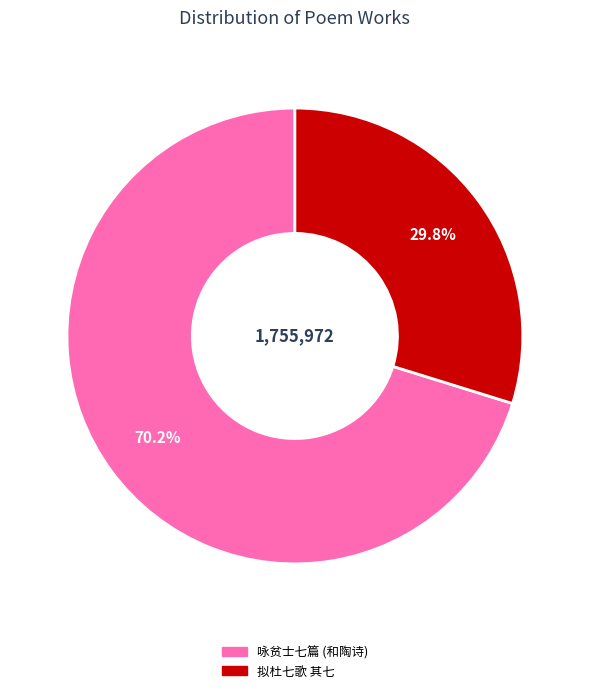

Between 拟杜七歌 其七 and 咏贫士七篇 (和陶诗), which is larger?

咏贫士七篇 (和陶诗)